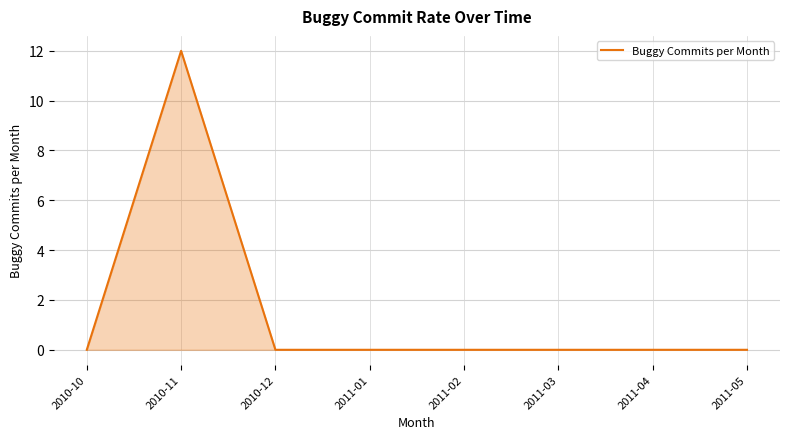

Which category has the highest value across all series?

2010-11